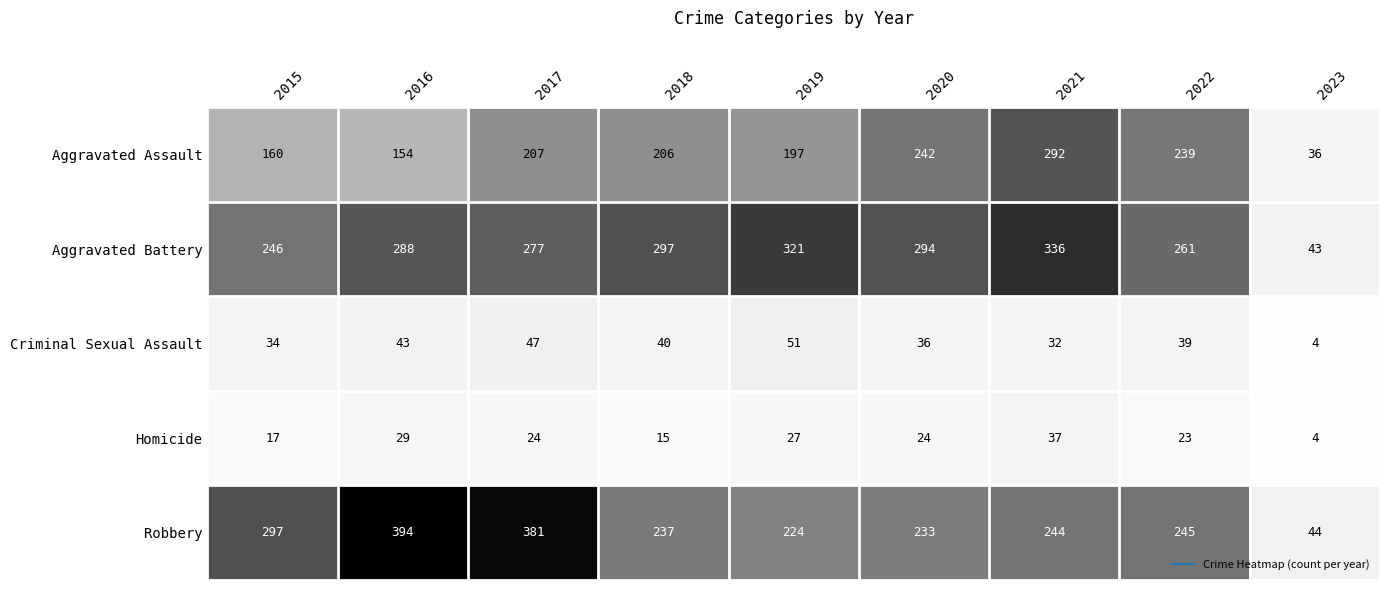

List the labels in order of Aggravated Assault value, largest first.

2021, 2020, 2022, 2017, 2018, 2019, 2015, 2016, 2023